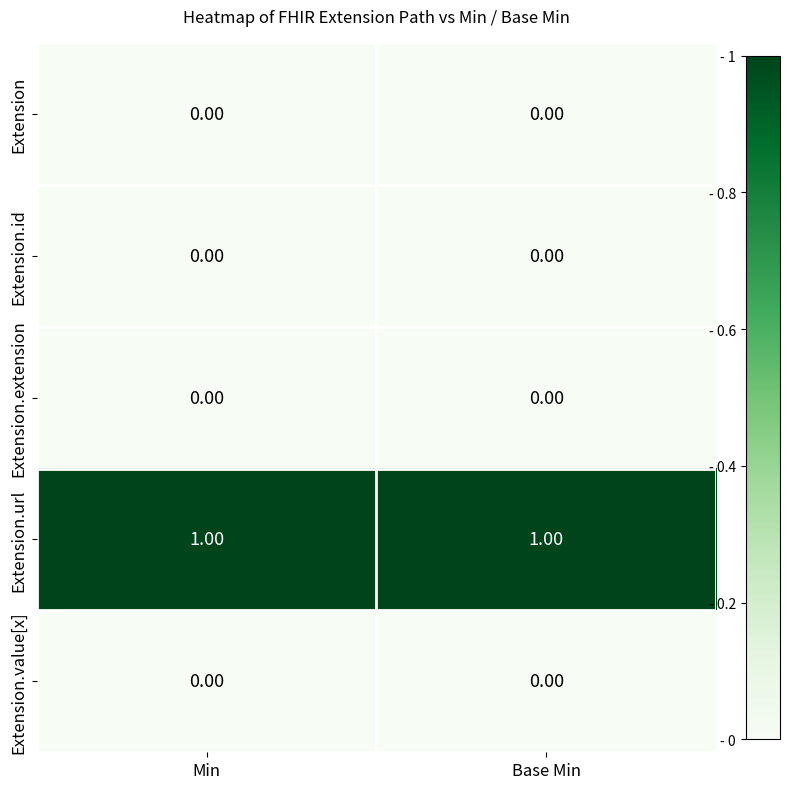

Which series has the largest total across all categories?

Extension.url